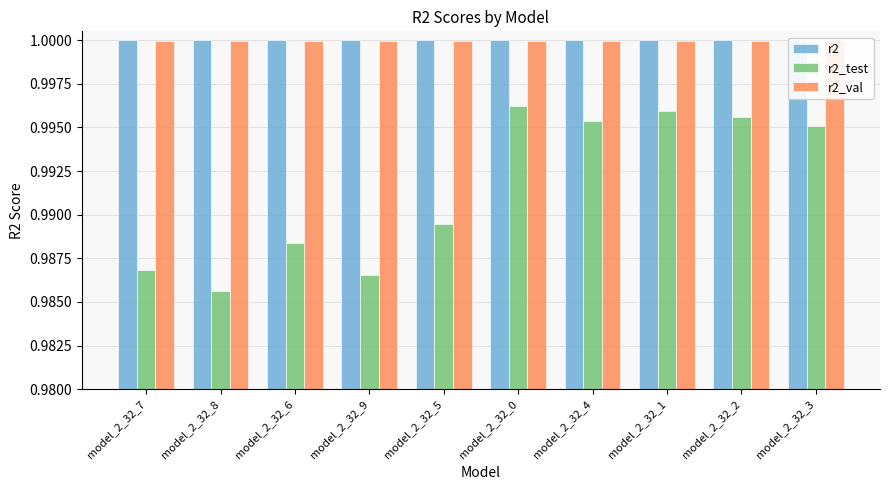

Which series has the largest range (max minus min)?

r2_test